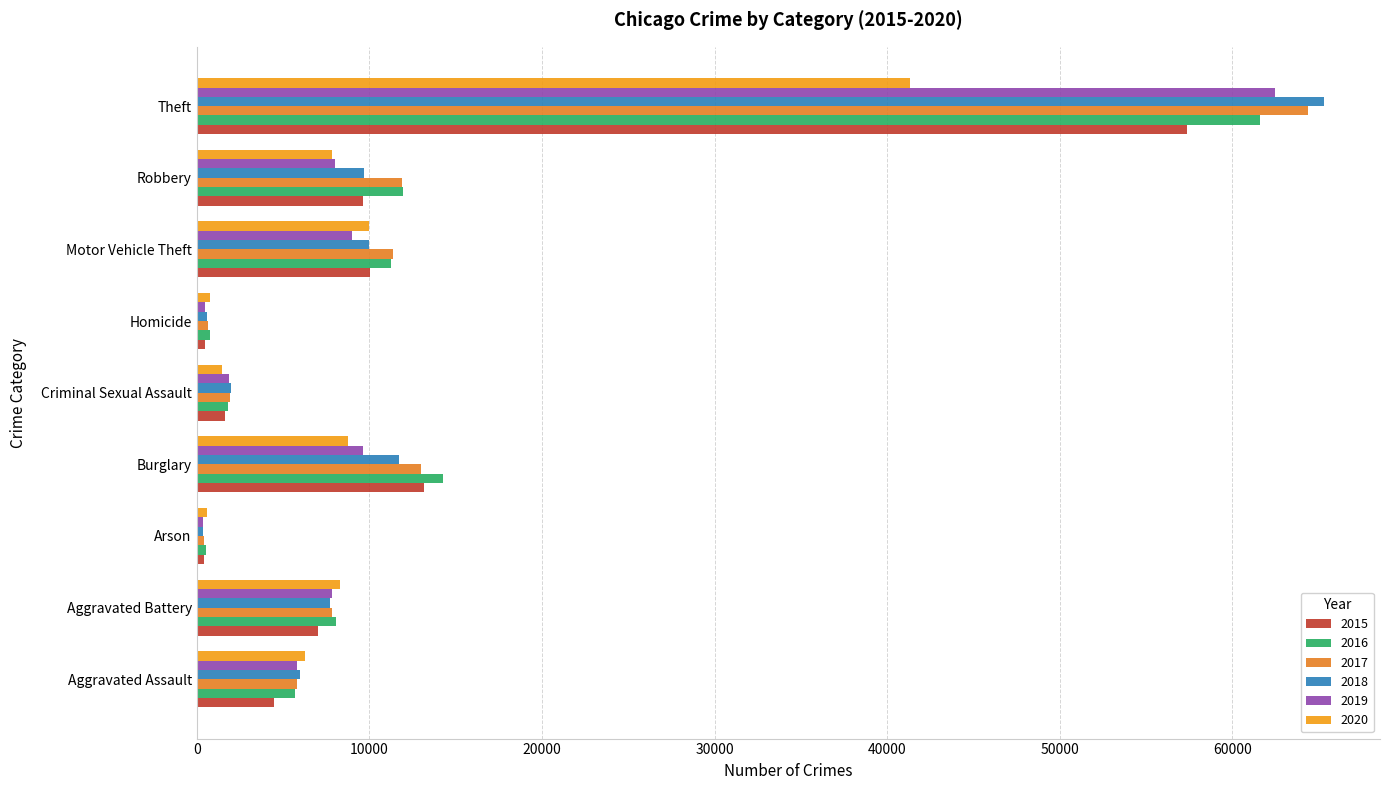

Which series has the largest total across all categories?

2017